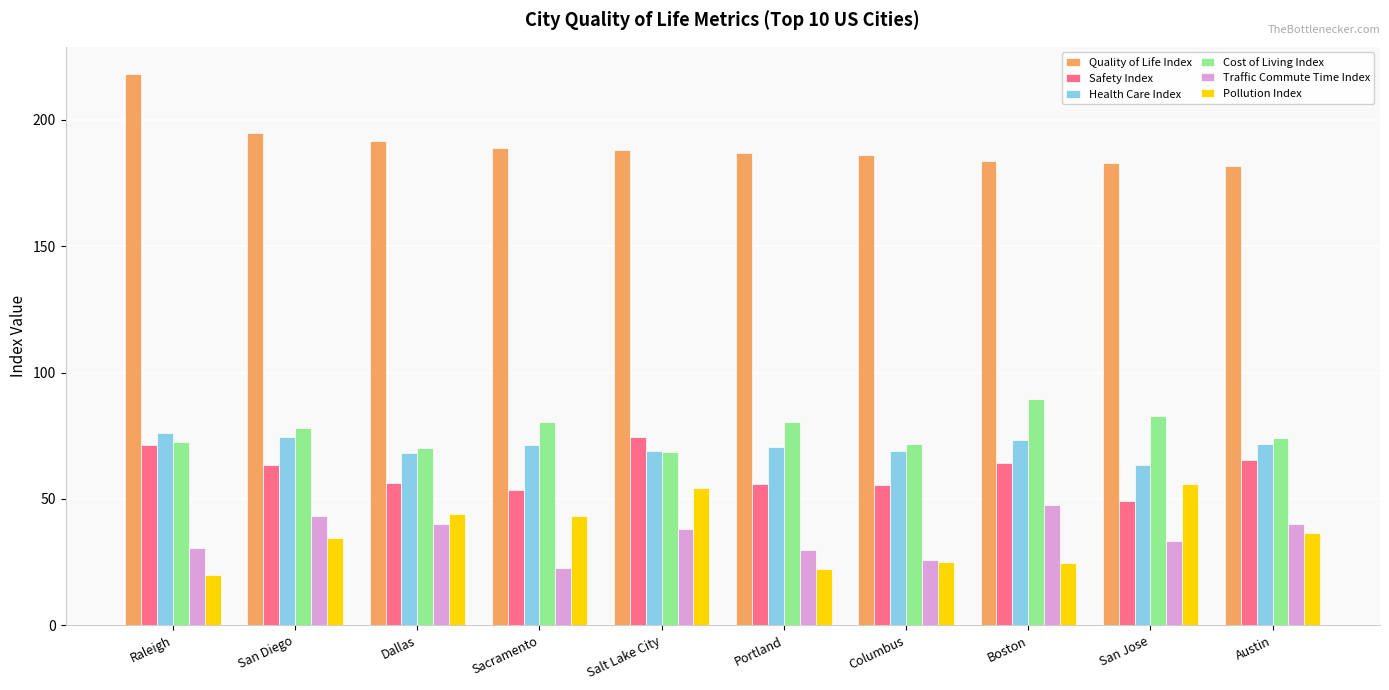

At how many categories does at least one series exceed 47?

10